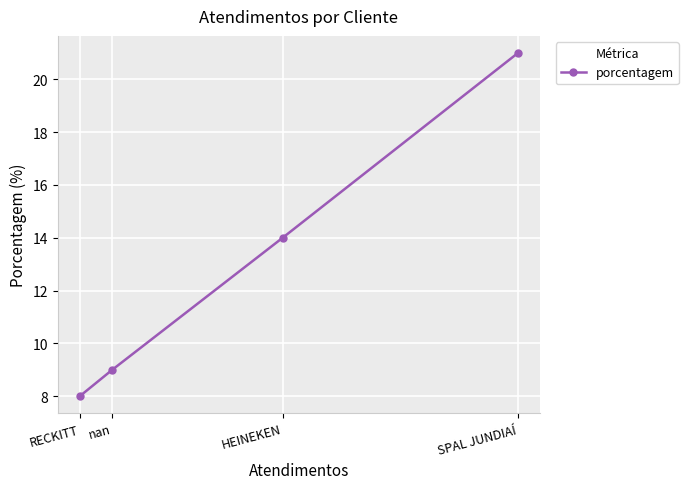

What is the difference between the values at nan and RECKITT?

1